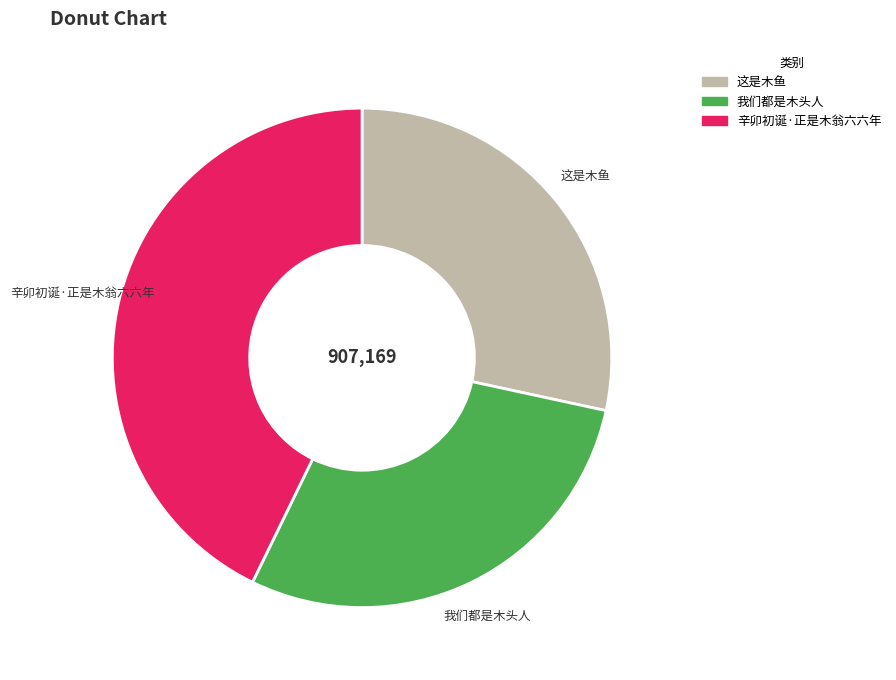

What is the ratio of the value at 这是木鱼 to the value at 我们都是木头人?

1.0